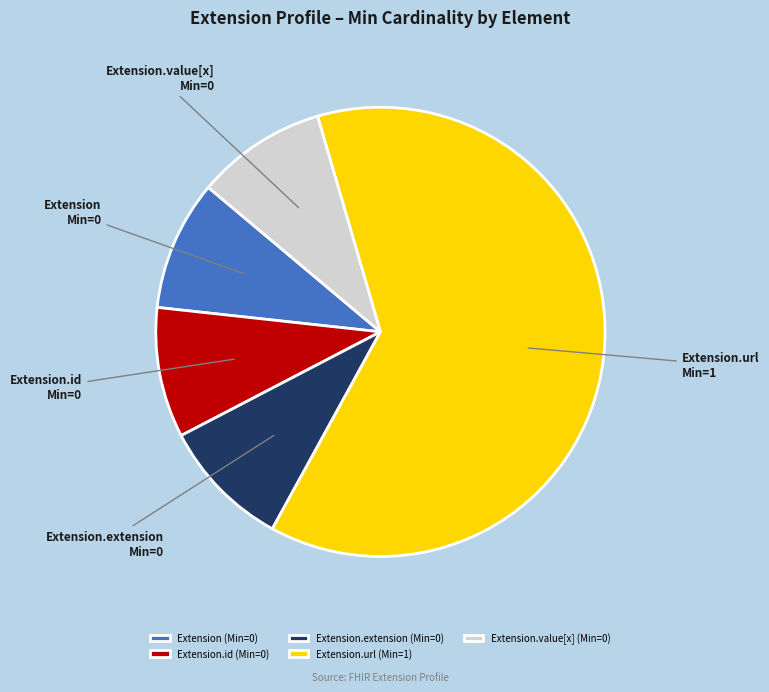

Which slice is the largest?

Extension.url (Min=1)